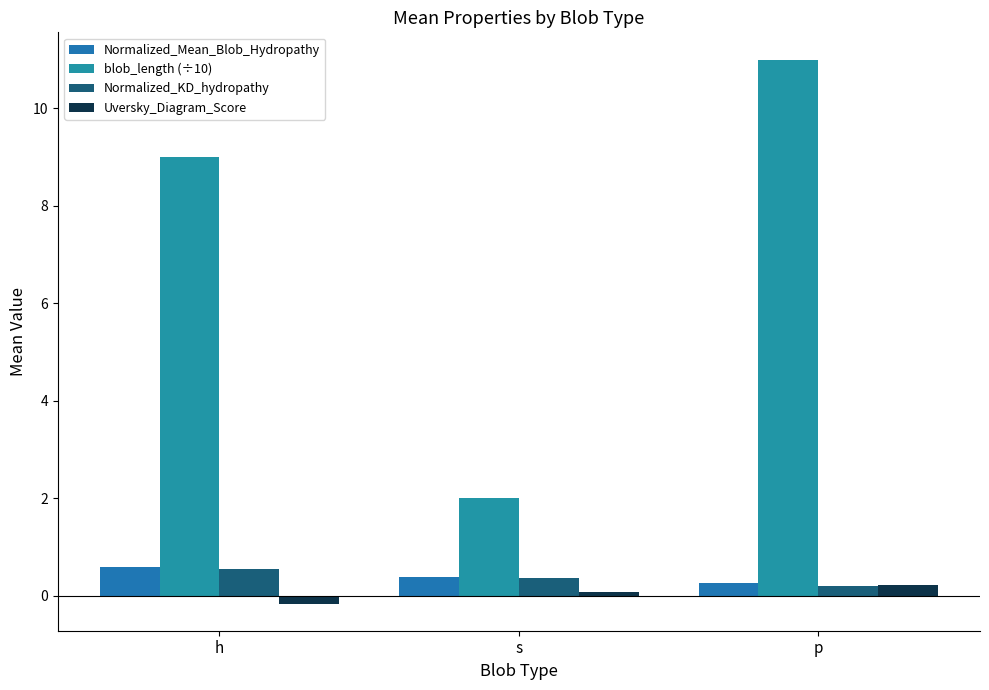

Reading left to right, transcribe all the data shown in this chart.

Normalized_Mean_Blob_Hydropathy: h=0.6	s=0.4	p=0.3
blob_length (÷10): h=9.0	s=2.0	p=11.0
Normalized_KD_hydropathy: h=0.6	s=0.4	p=0.2
Uversky_Diagram_Score: h=-0.2	s=0.1	p=0.2